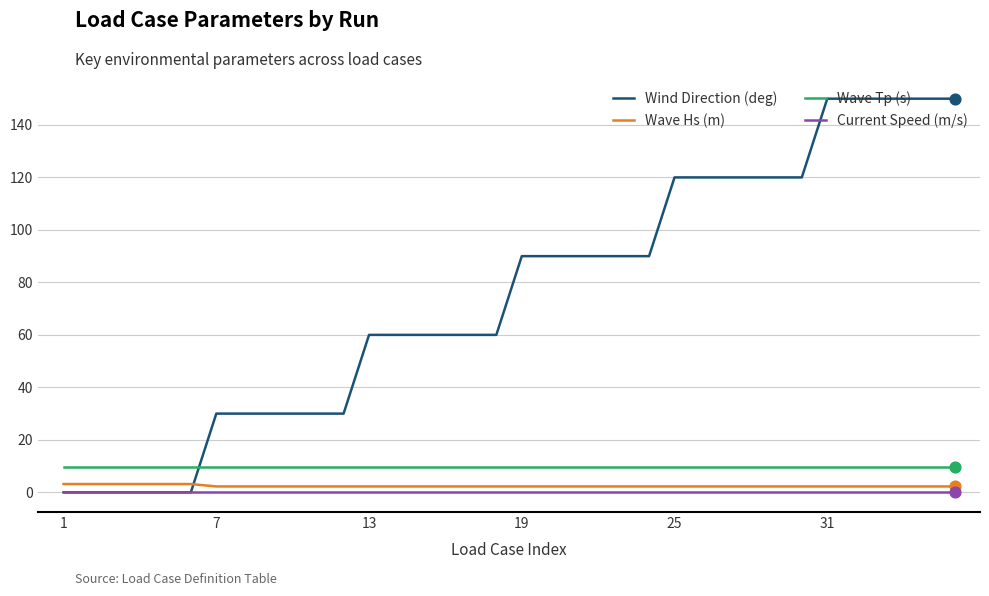

Which series has the largest total across all categories?

Wind Direction (deg)